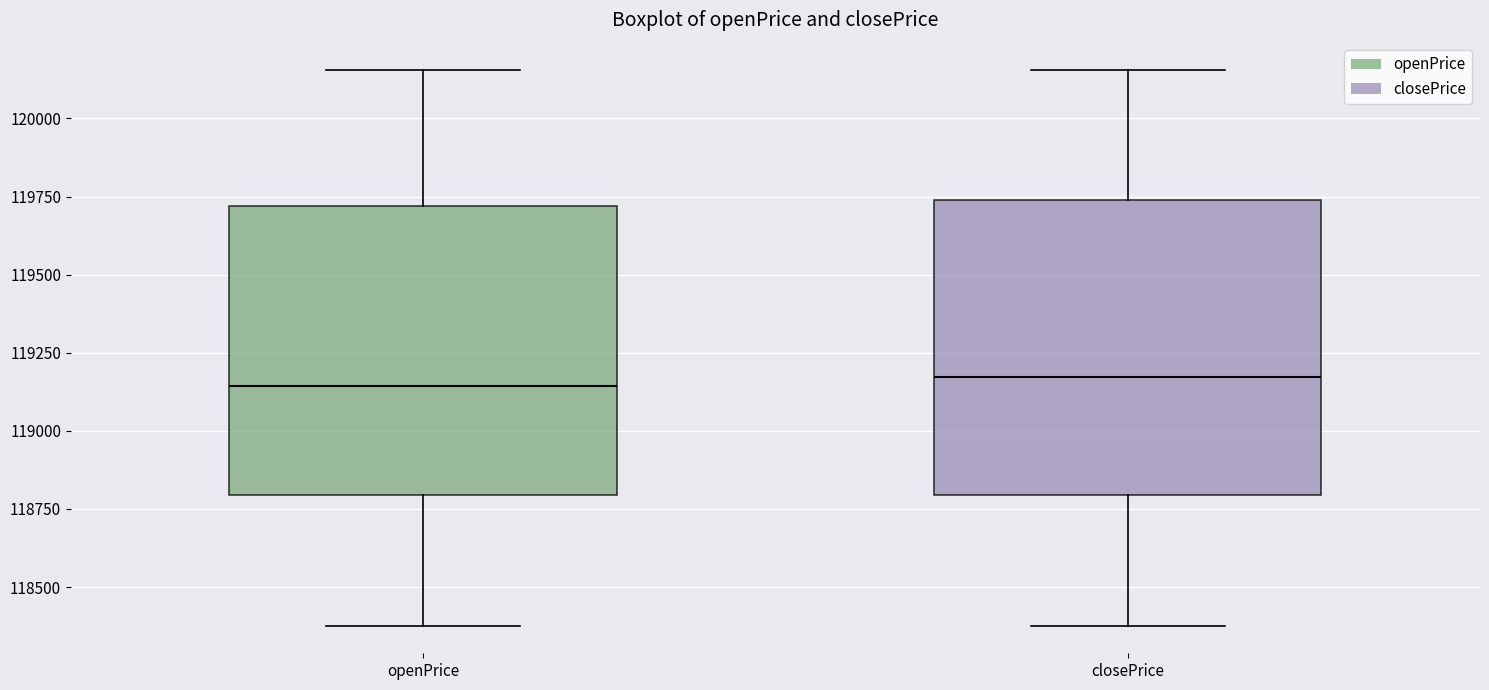

Reading left to right, transcribe this box plot: for each box, give where its median line is, the range the box spans, and where its two whiskers end, as read against the y-axis. The values are not printed on the chart, so give them approximately, as read against the axis.

openPrice: median 119150, box 118800 to 119700, whiskers 118400 to 120150
closePrice: median 119150, box 118800 to 119750, whiskers 118400 to 120150